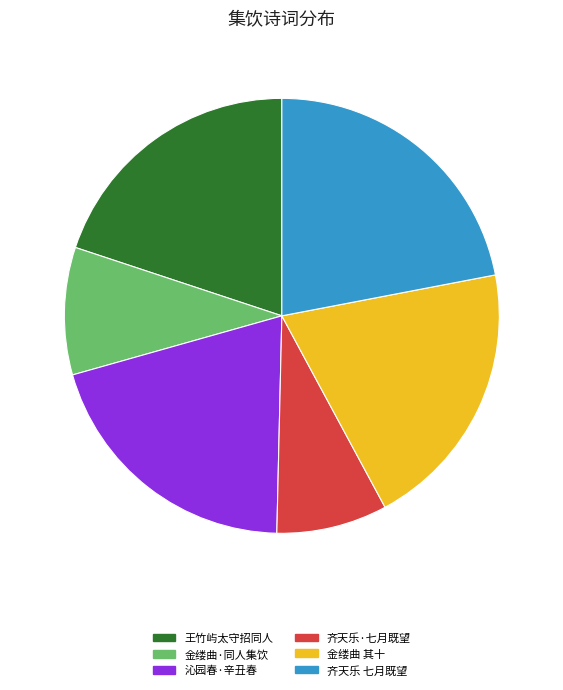

Is the sum of 沁园春·辛丑春 and 齐天乐 七月既望 greater than half?

No